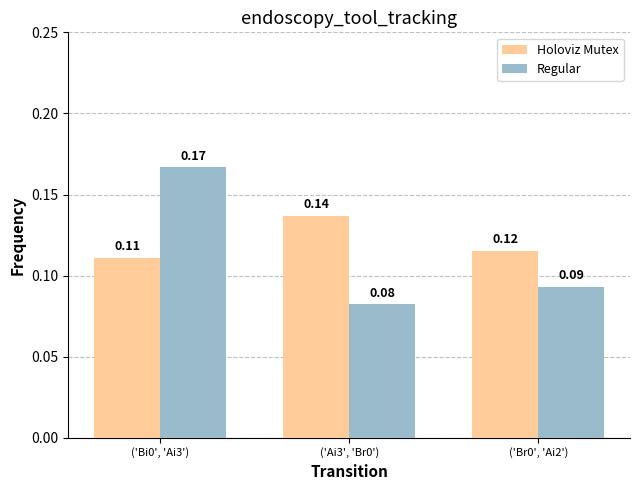

Which series has the largest range (max minus min)?

Regular